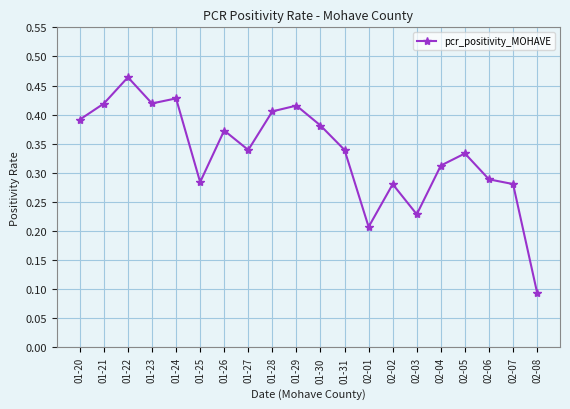

True or false: there are more than 2 points higher than both neighbors.

True